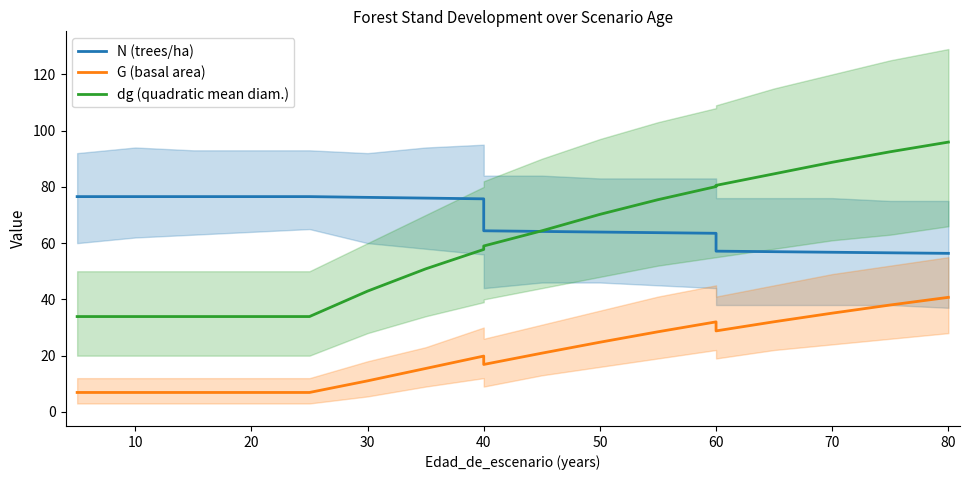

Between 50 and 90, which series saw the biggest shift?

dg (quadratic mean diam.)